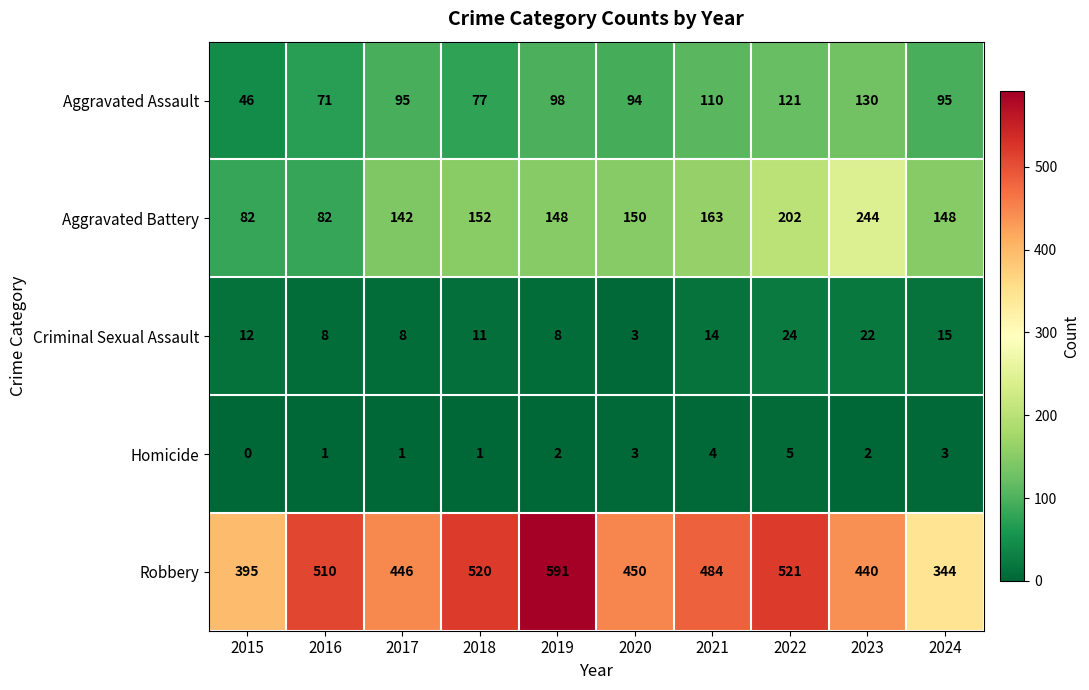

List the labels in order of Robbery value, largest first.

2019, 2022, 2018, 2016, 2021, 2020, 2017, 2023, 2015, 2024